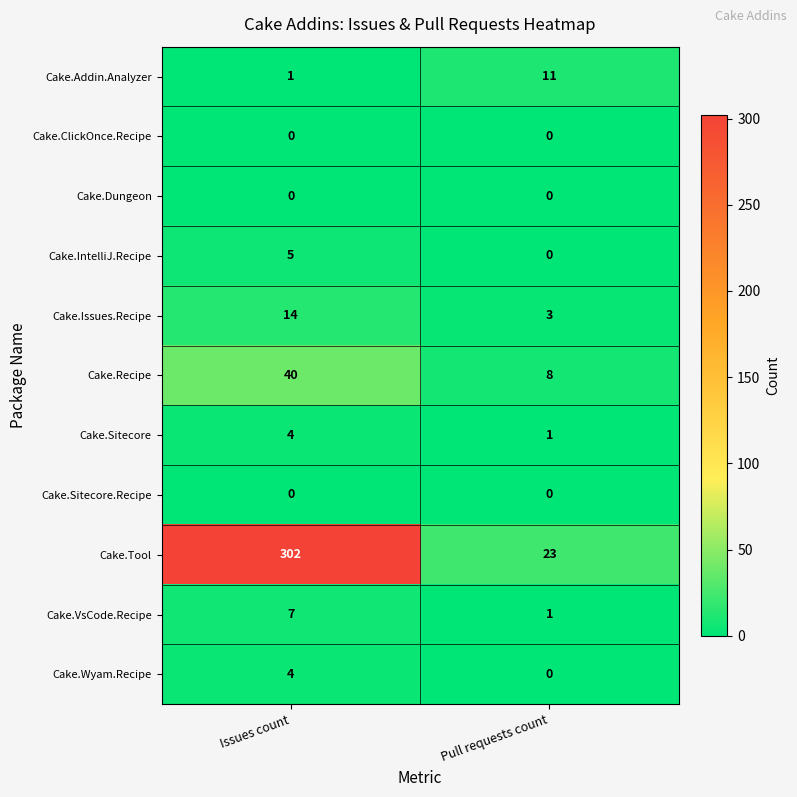

Which series has the largest range (max minus min)?

Cake.Tool